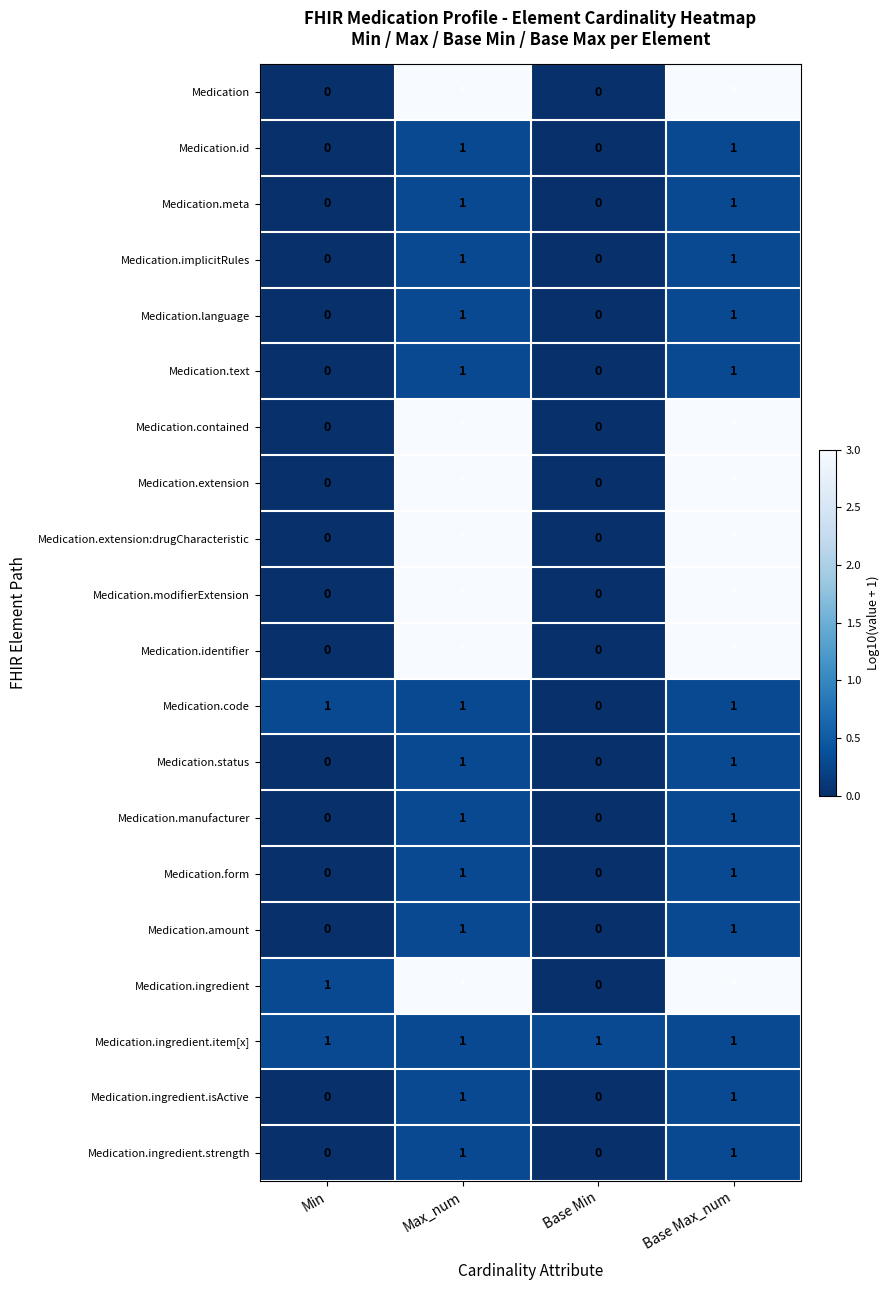

Is the value of Medication.ingredient.isActive at Min greater than the value of Medication.ingredient.item[x] at Base Min?

No